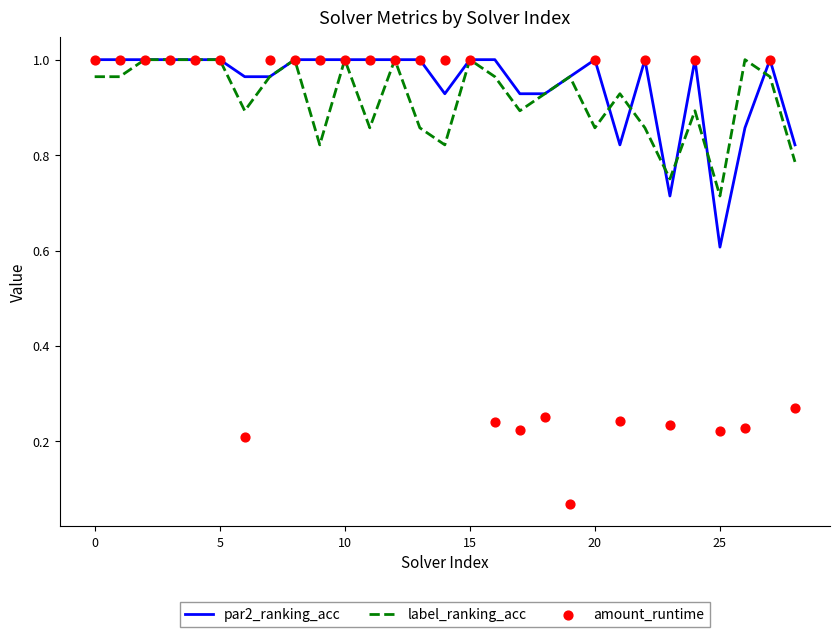

Which series has the largest total across all categories?

par2_ranking_acc